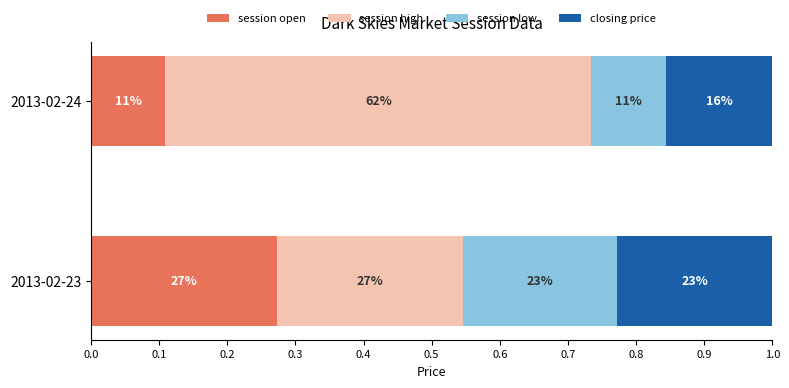

What are all the series names shown in the legend?

session open, session high, session low, closing price